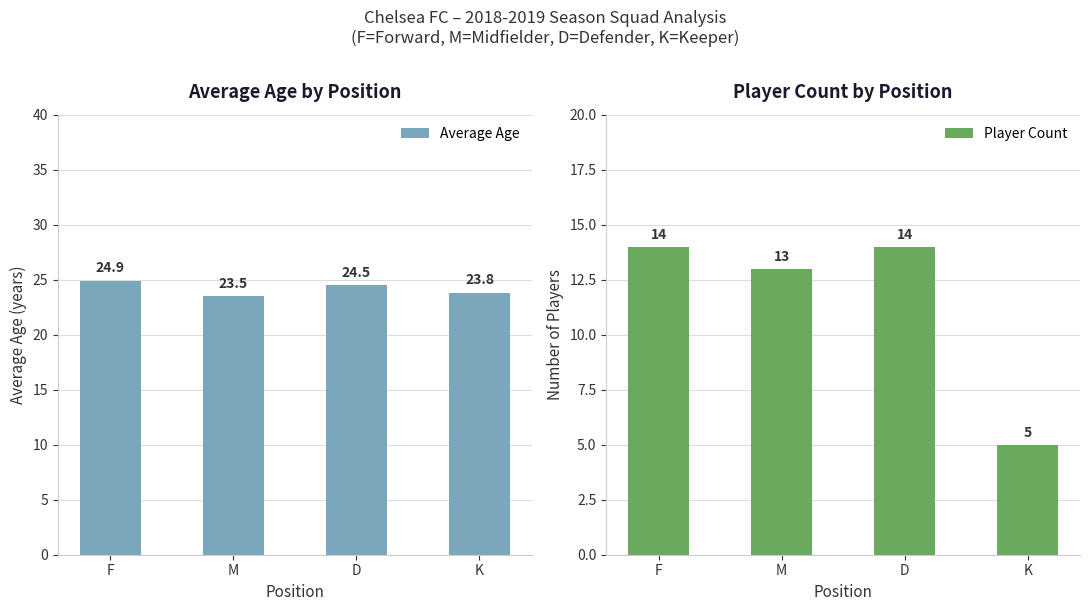

What is the value of the Player Count bar at the 2nd from the left?

13